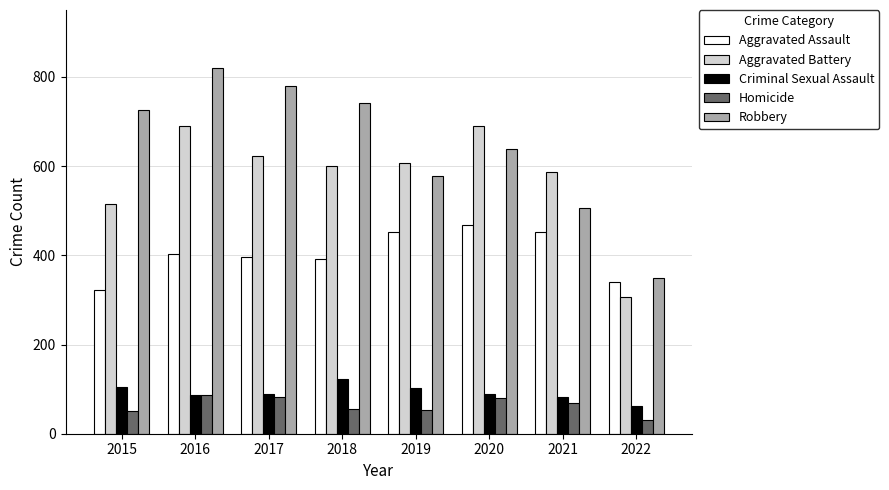

What is the difference between the highest and lowest values at 2019?

555